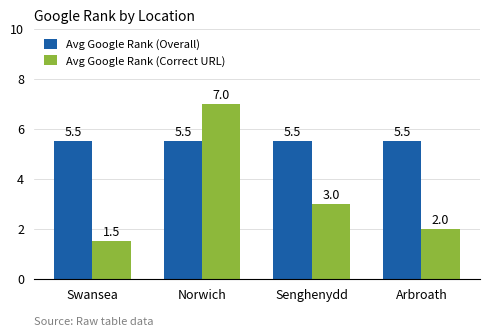

What position from the right is Swansea?

4